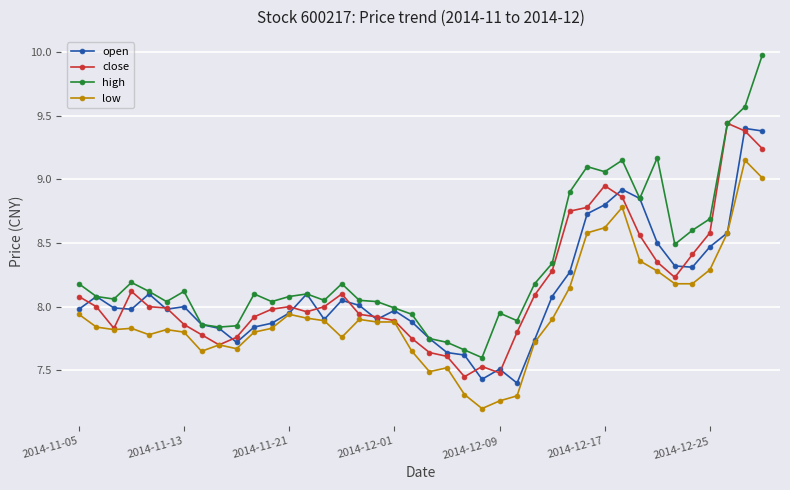

Which series has the widest spread of values?

high